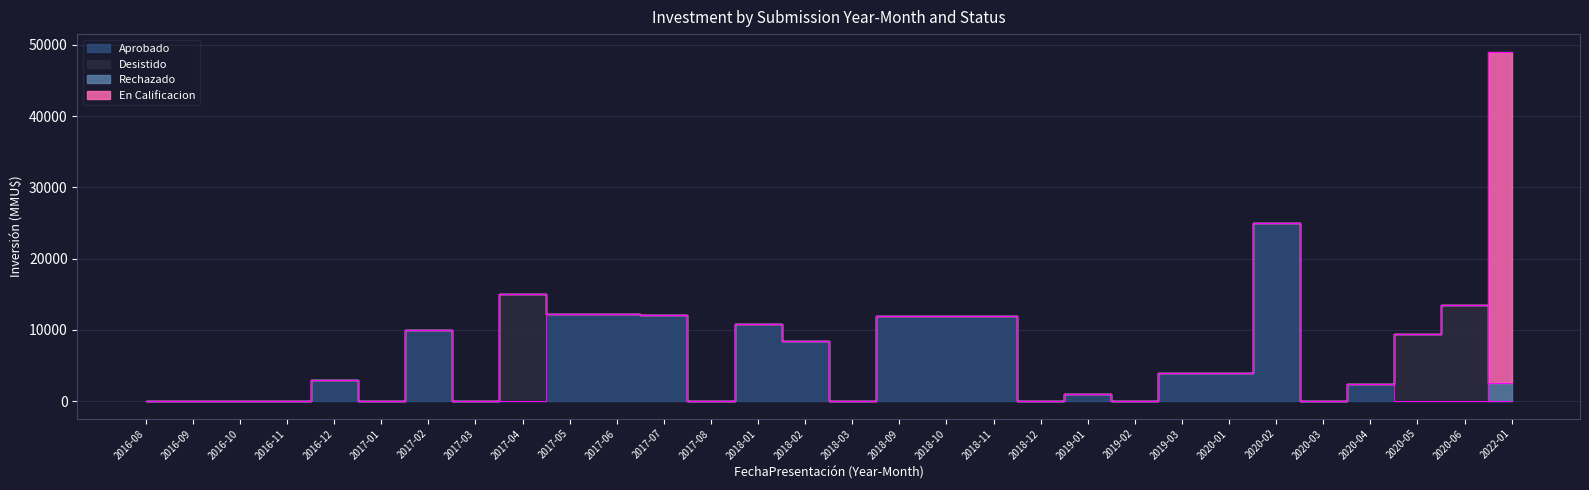

Reading right to left, extract all data points from this chart.

Aprobado: 2022-01=0	2020-06=0	2020-05=0	2020-04=2400	2020-03=0	2020-02=25000	2020-01=4000	2019-03=4000	2019-02=10	2019-01=1065	2018-12=0	2018-11=12000	2018-10=12000	2018-09=12000	2018-03=0	2018-02=8400	2018-01=10780	2017-08=0	2017-07=12100	2017-06=12250	2017-05=12250	2017-04=0	2017-03=0	2017-02=10000	2017-01=0	2016-12=2934	2016-11=0	2016-10=0	2016-09=0	2016-08=0
Desistido: 2022-01=0	2020-06=13500	2020-05=9450	2020-04=0	2020-03=0	2020-02=0	2020-01=0	2019-03=0	2019-02=0	2019-01=0	2018-12=0	2018-11=0	2018-10=0	2018-09=0	2018-03=0	2018-02=0	2018-01=0	2017-08=40	2017-07=0	2017-06=0	2017-05=0	2017-04=15085	2017-03=0	2017-02=0	2017-01=0	2016-12=0	2016-11=0	2016-10=0	2016-09=0	2016-08=0
Rechazado: 2022-01=2500	2020-06=0	2020-05=0	2020-04=0	2020-03=0	2020-02=0	2020-01=0	2019-03=0	2019-02=0	2019-01=0	2018-12=0	2018-11=0	2018-10=0	2018-09=0	2018-03=0	2018-02=0	2018-01=0	2017-08=0	2017-07=0	2017-06=0	2017-05=0	2017-04=0	2017-03=0	2017-02=0	2017-01=0	2016-12=0	2016-11=0	2016-10=0	2016-09=0	2016-08=0
En Calificacion: 2022-01=46571	2020-06=0	2020-05=0	2020-04=0	2020-03=0	2020-02=0	2020-01=0	2019-03=0	2019-02=0	2019-01=0	2018-12=0	2018-11=0	2018-10=0	2018-09=0	2018-03=0	2018-02=0	2018-01=0	2017-08=0	2017-07=0	2017-06=0	2017-05=0	2017-04=0	2017-03=0	2017-02=0	2017-01=0	2016-12=0	2016-11=0	2016-10=0	2016-09=0	2016-08=0